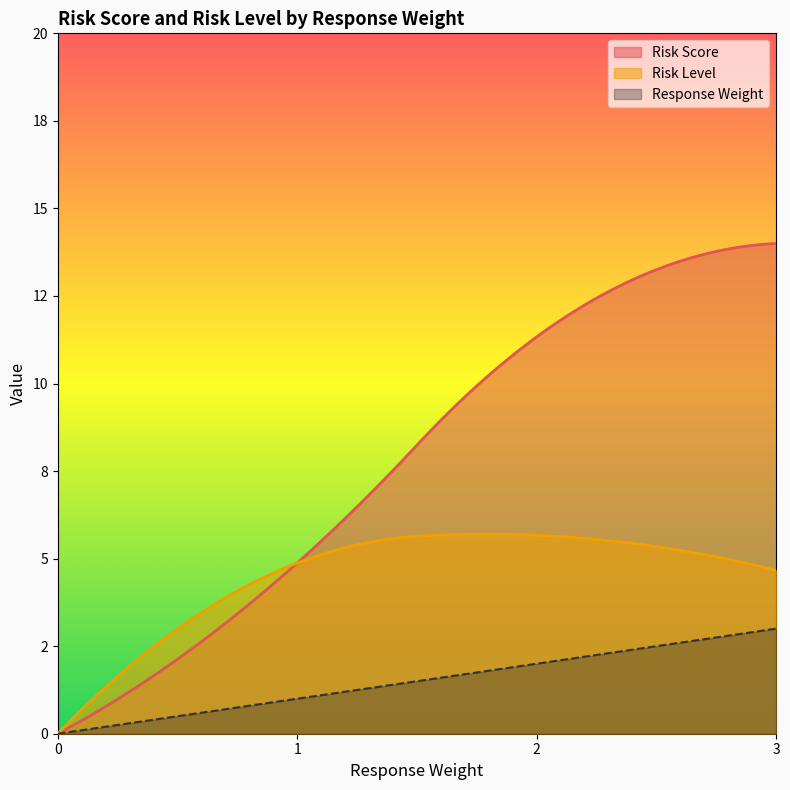

How many data points does each series have?

39